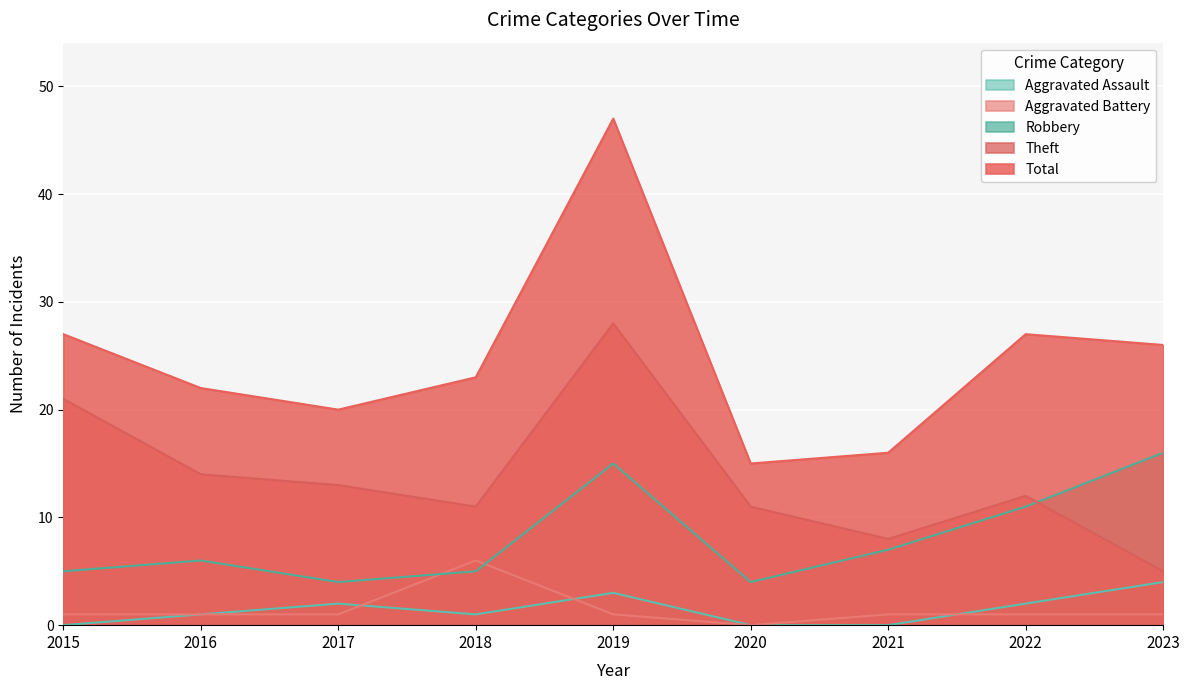

Count the number of data series in this chart.

5